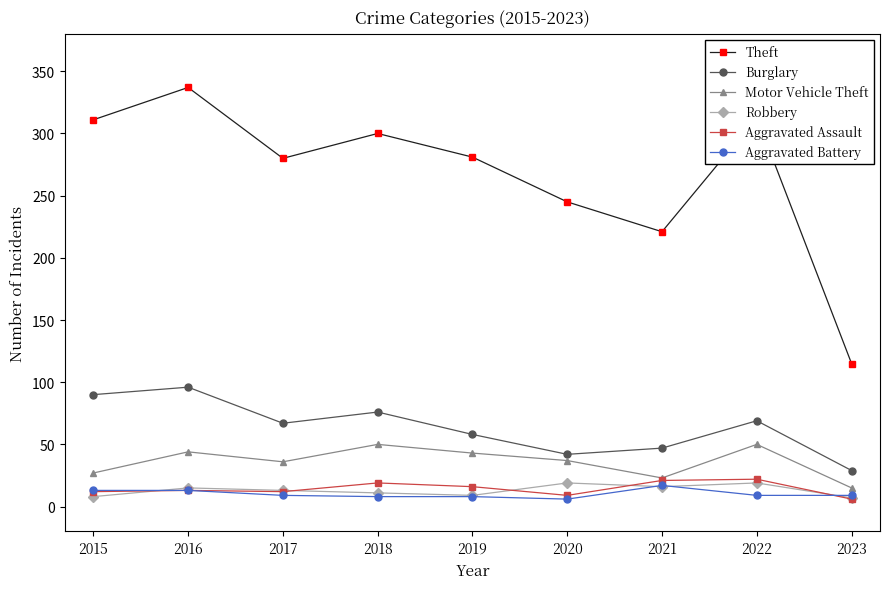

The value of Motor Vehicle Theft at 2023 is 15. True or false?

True